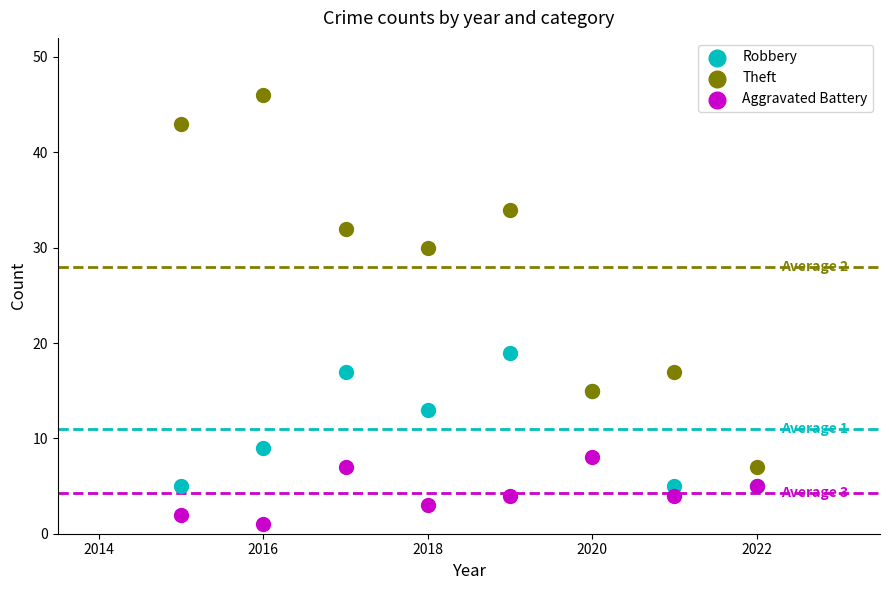

Which series contains the highest Y value?

Theft